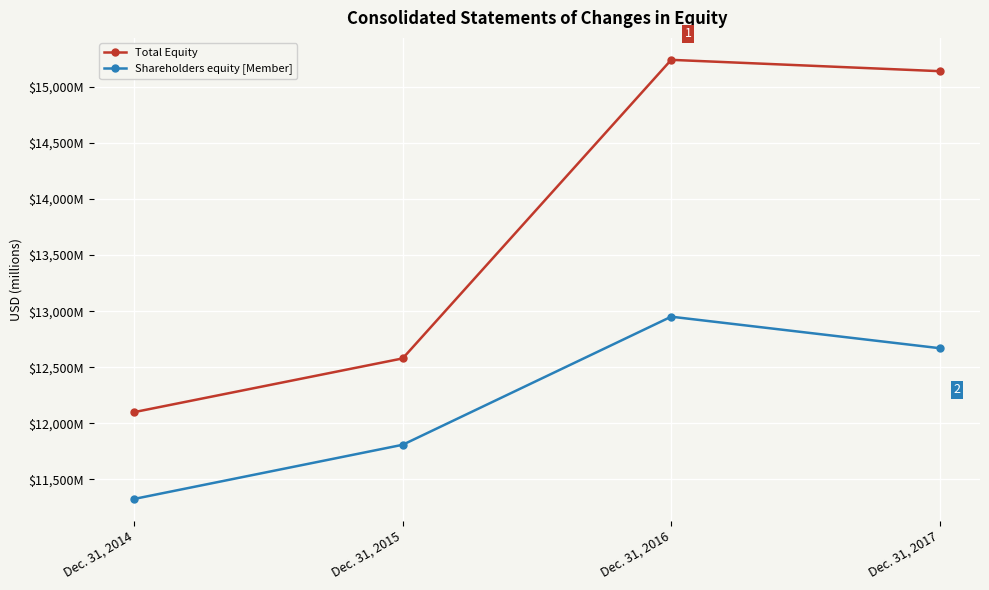

At which label does Total Equity first exceed 15140?

Dec. 31, 2016